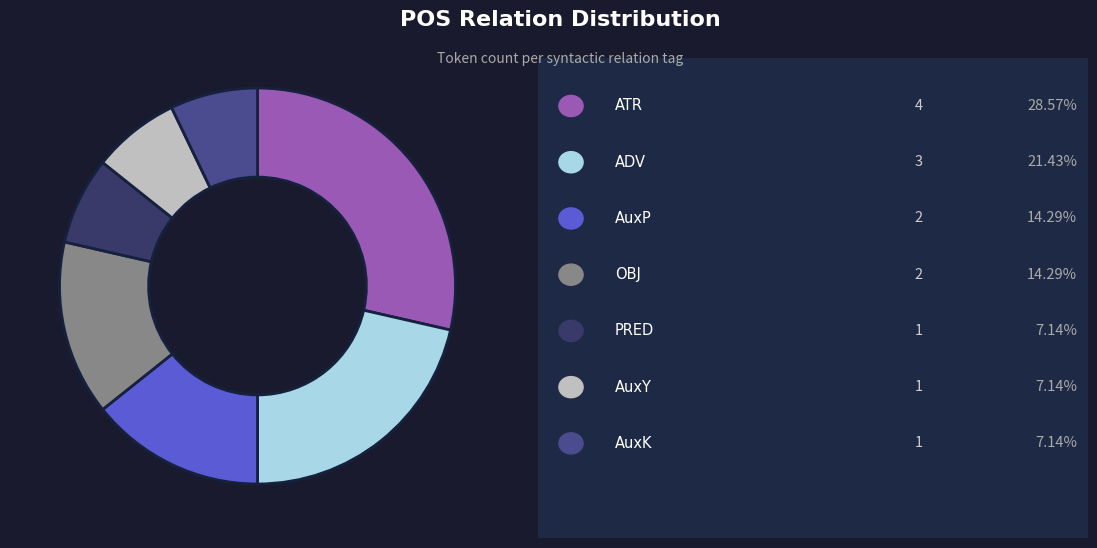

Is there any slice that represents more than half of the pie?

No